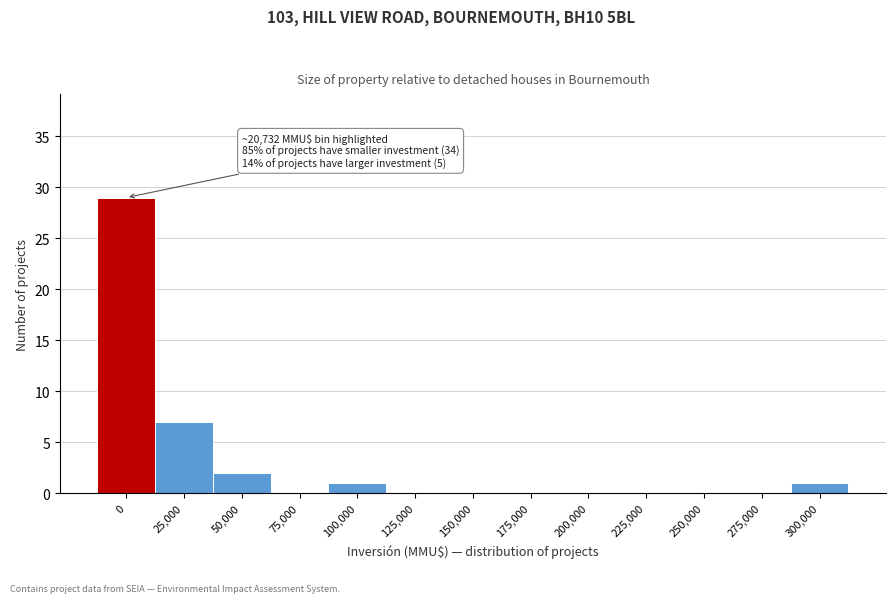

Reading right to left, list all the values displayed in this chart.

300,000=1	275,000=0	250,000=0	225,000=0	200,000=0	175,000=0	150,000=0	125,000=0	100,000=1	75,000=0	50,000=2	25,000=7	0=29